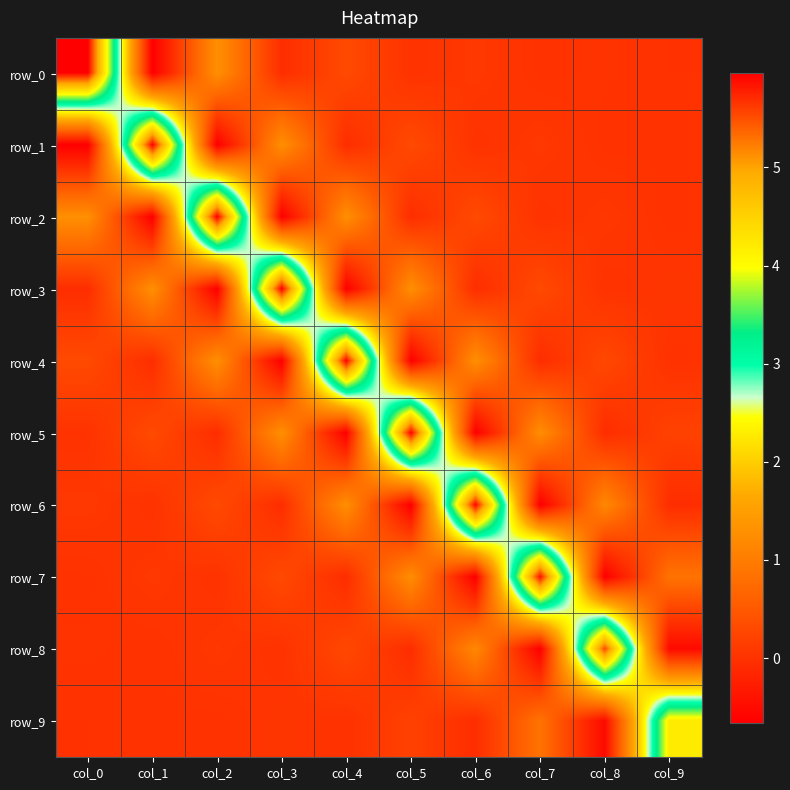

What is the sum of the row_1 values at col_4 and col_3?

1.2